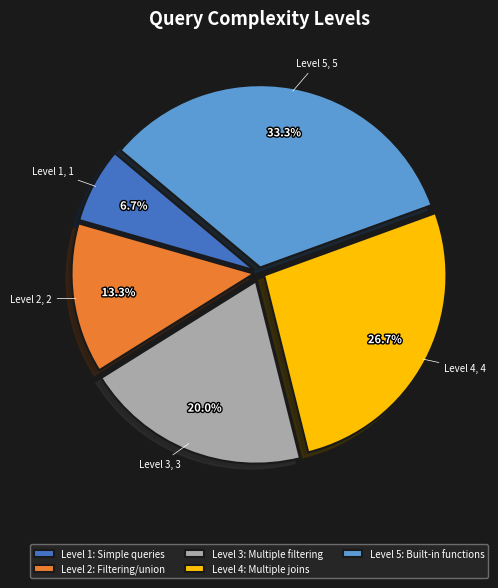

Which category has the smallest portion of the pie?

Level 1: Simple queries